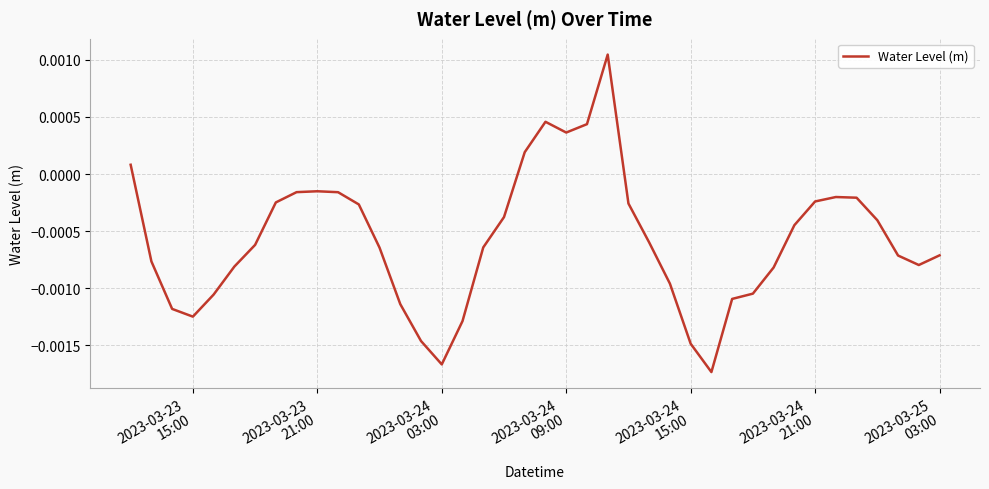

Is this an area chart (filled region under the line)?

No